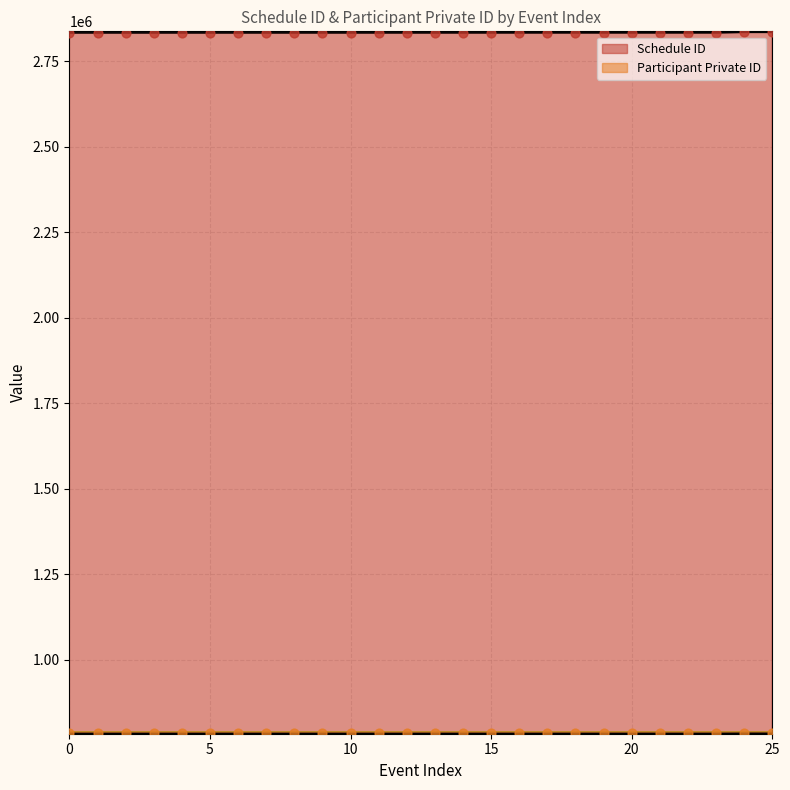

Which series contains the lowest Y value?

Participant Private ID